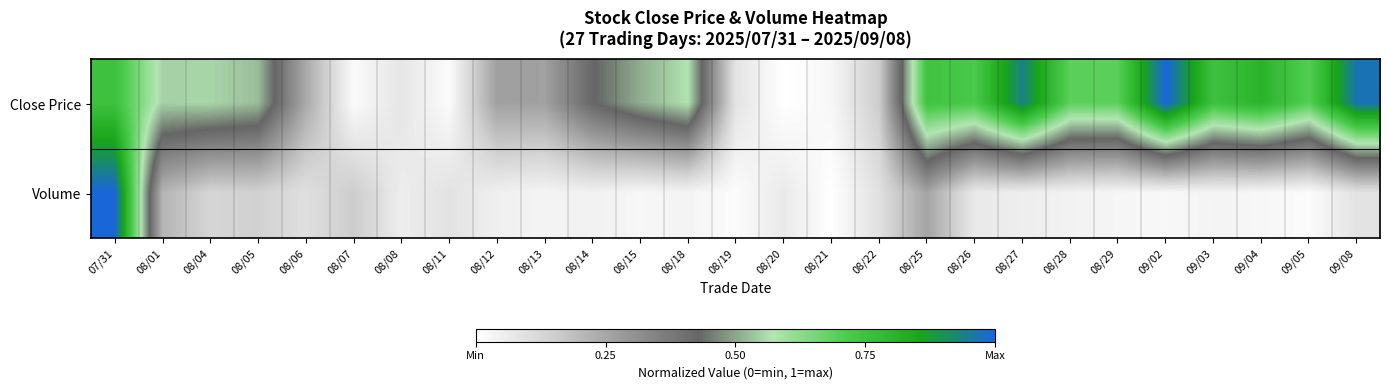

At which category is the sum across all series the highest?

07/31